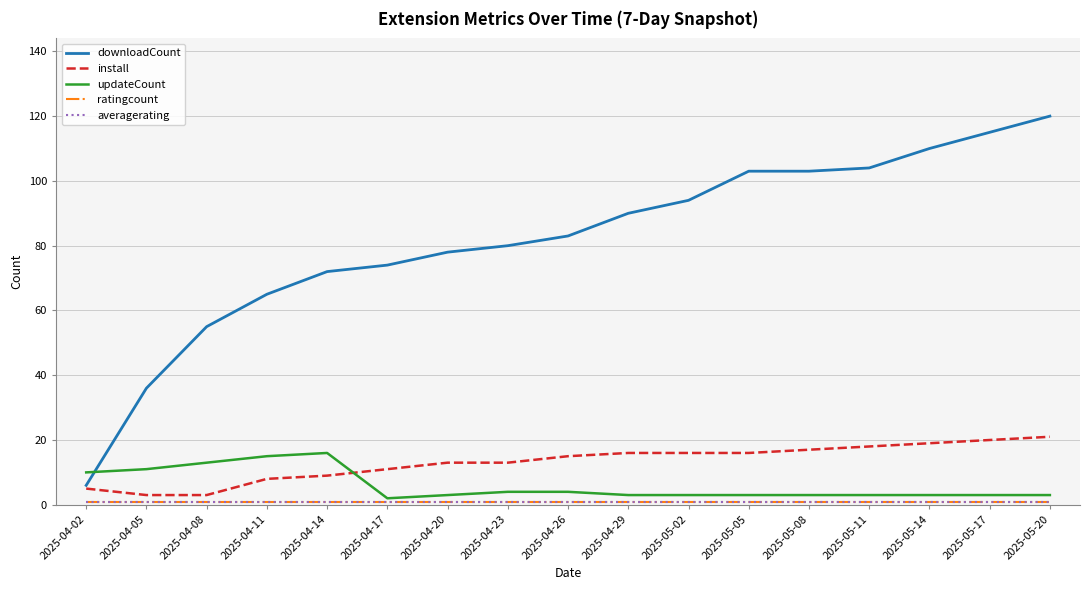

True or false: averagerating has more than 2 points higher than both neighbors.

False